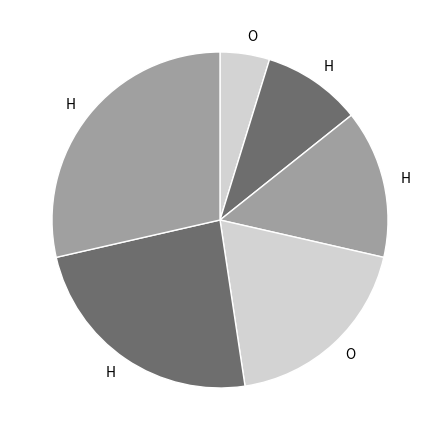

Which category has the smallest portion of the pie?

O (0)